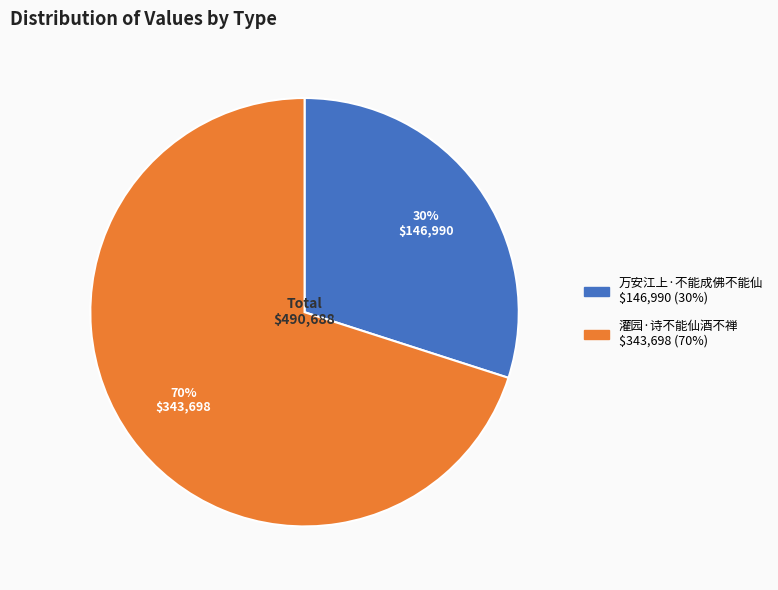

The 灌园·诗不能仙酒不禅 slice represents 60% of the pie. True or false?

False